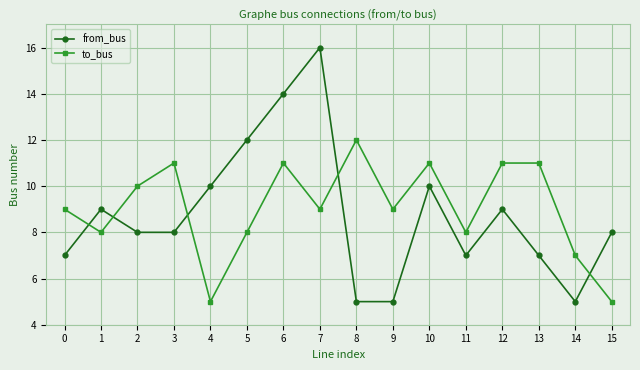

How many to_bus values are between 8 and 11?

12